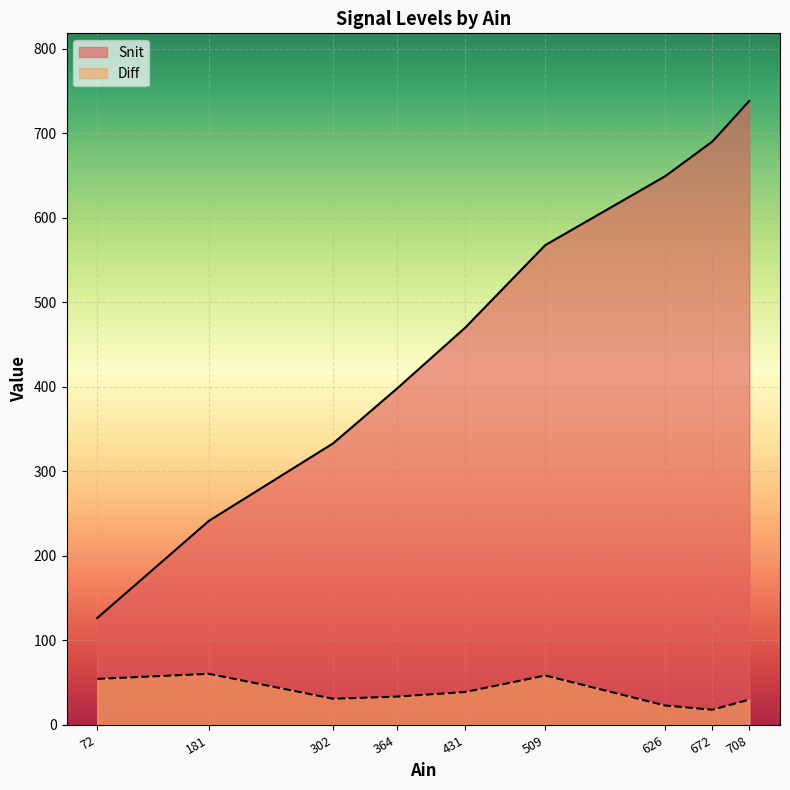

Which series changed the most between 364 and 708?

Snit